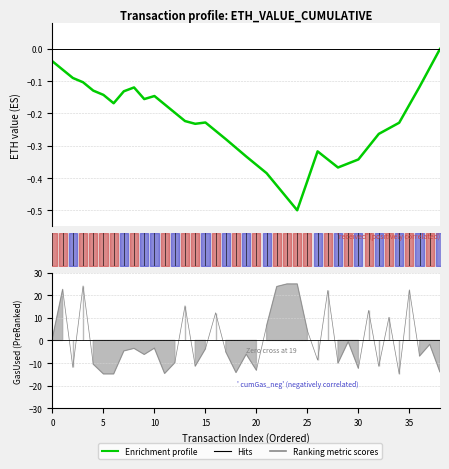

What is the label of the 39th point from the left?

38